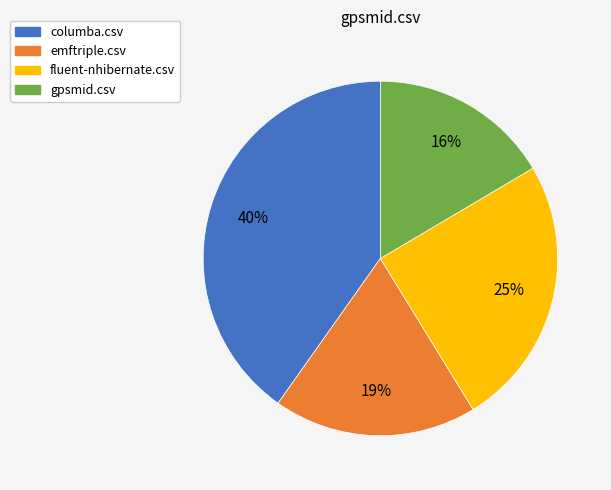

How many segments does this pie chart have?

4